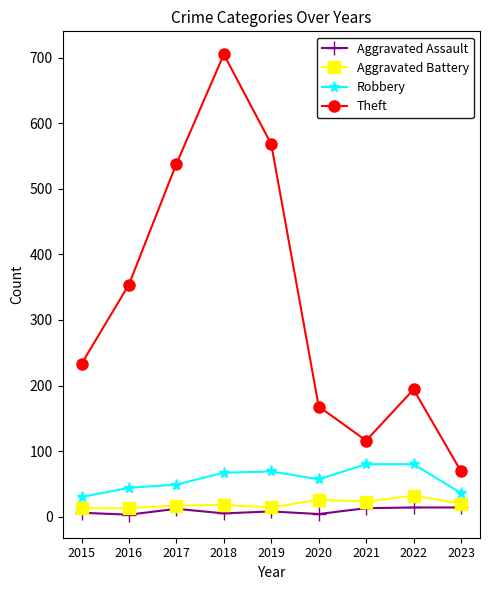

What is the value of the Aggravated Battery point at the 7th from the left?

23